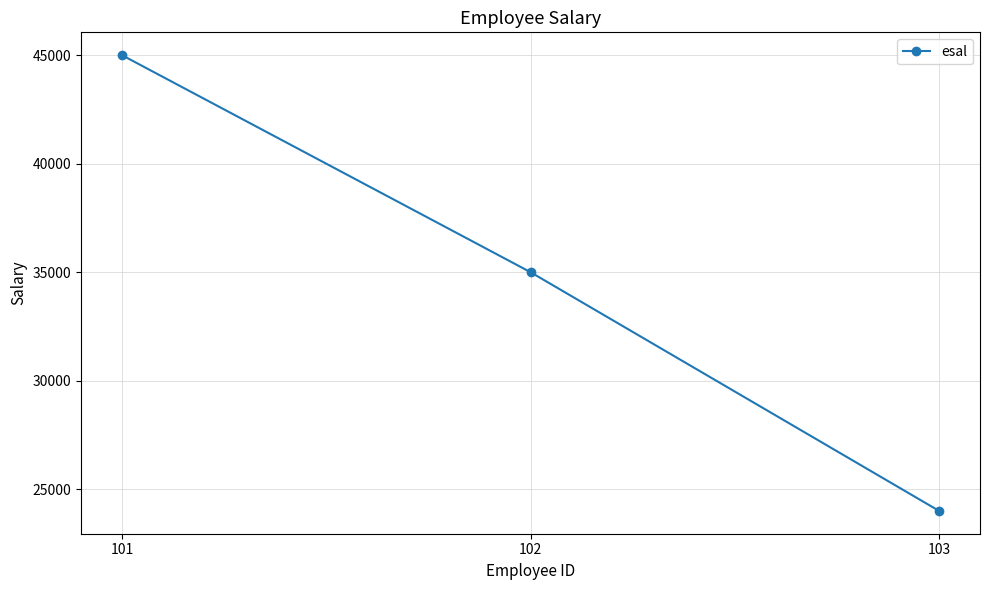

Rank the categories by value from highest to lowest.

101, 102, 103